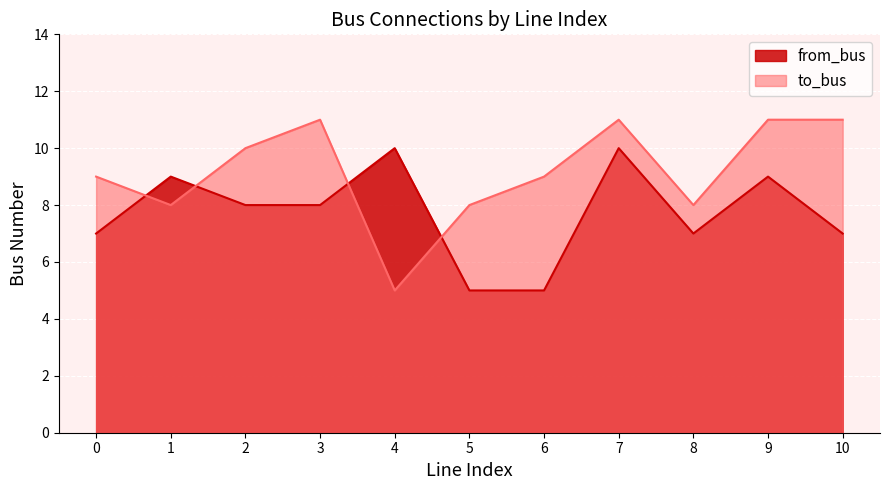

List the series in order of their peak value, lowest first.

from_bus, to_bus